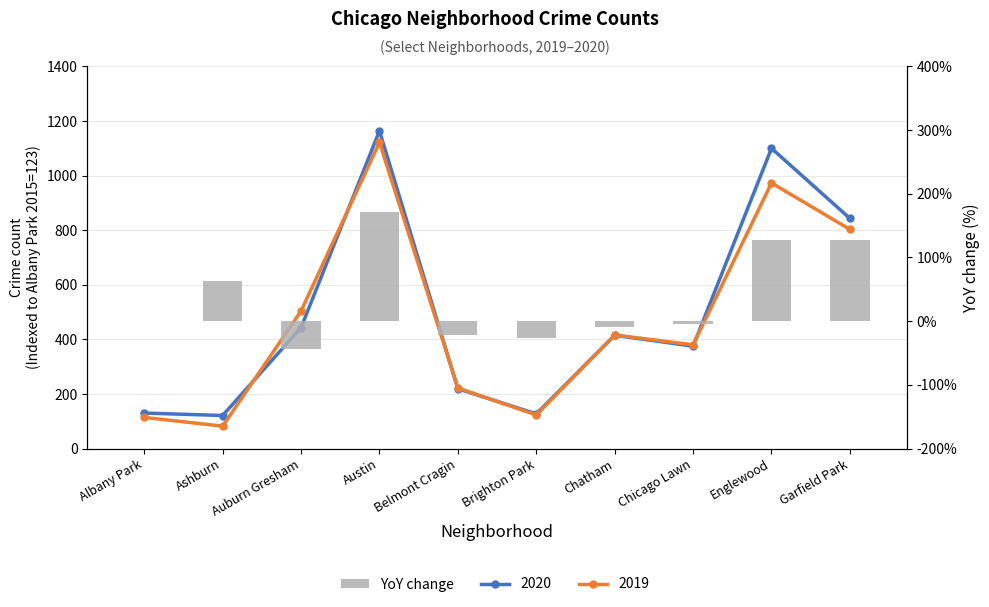

What is the difference between the values at Austin and Ashburn?

108